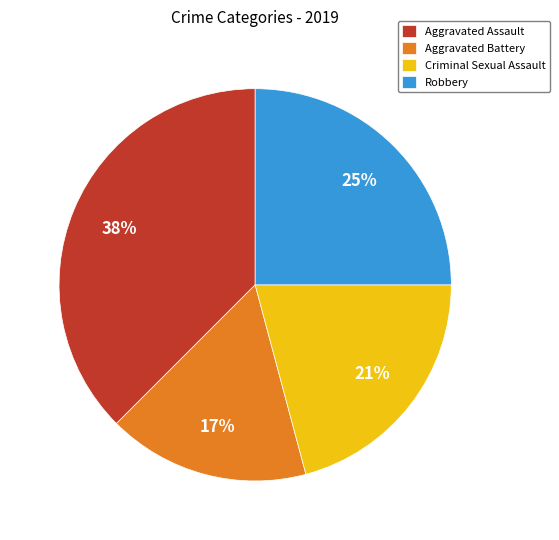

True or false: Criminal Sexual Assault accounts for 21% of the total.

True